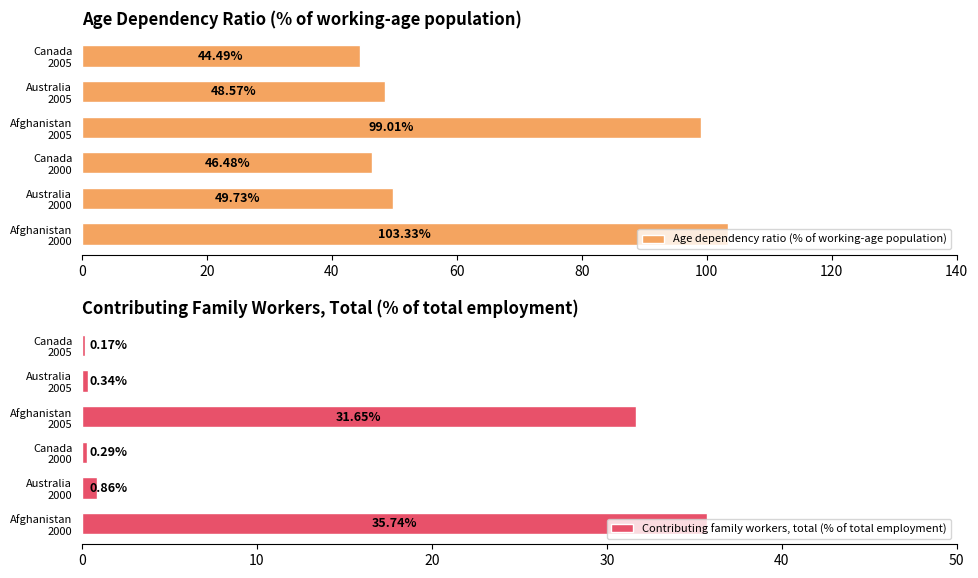

What is the difference between the second highest and second lowest values in the Age dependency ratio (% of working-age population) series?

52.5